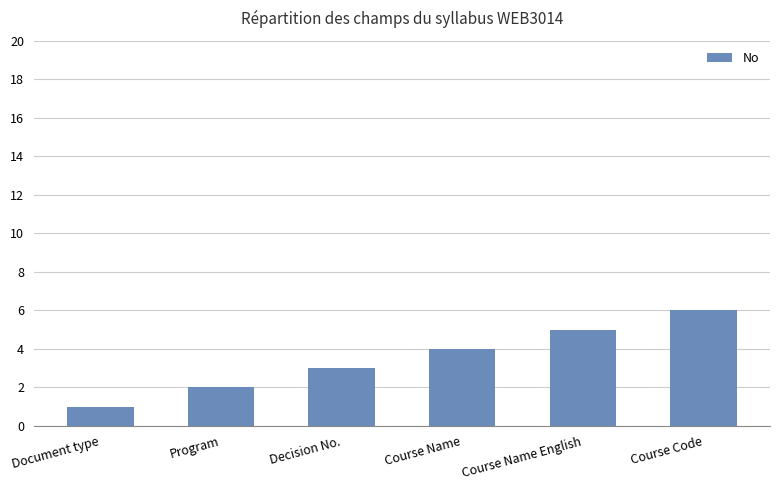

Which has a higher value, Course Code or Program?

Course Code